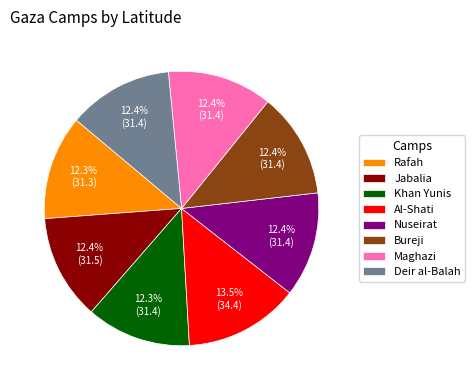

How many slices are in this pie chart?

8